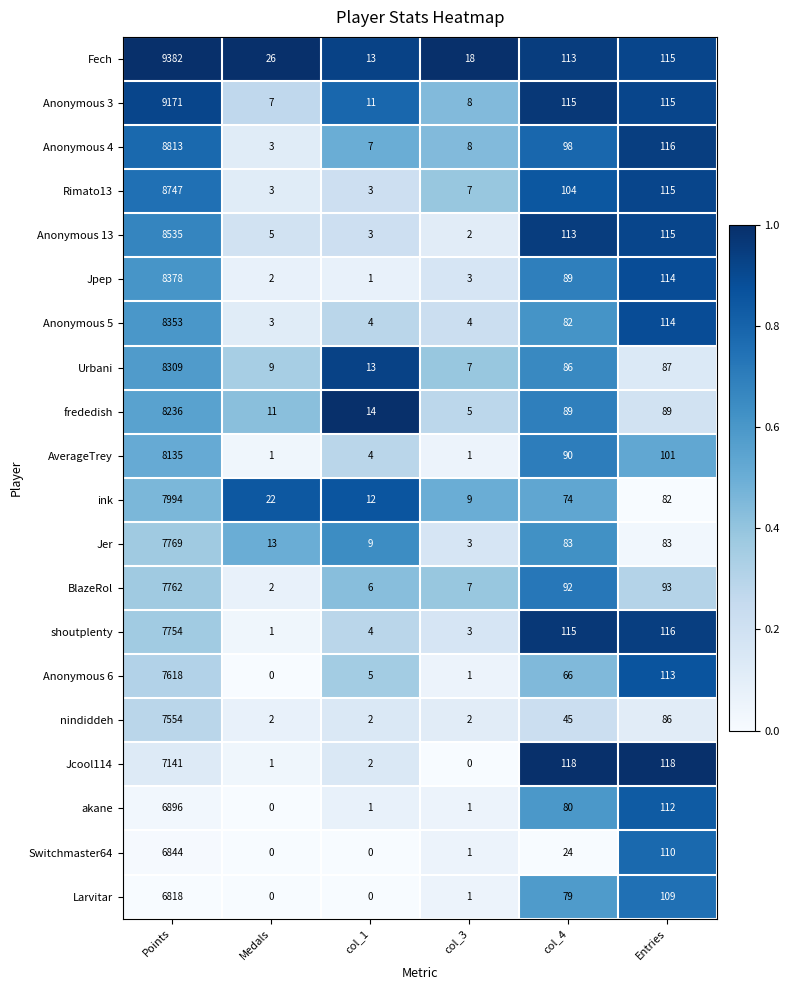

What is the minimum value for Anonymous 3?

7